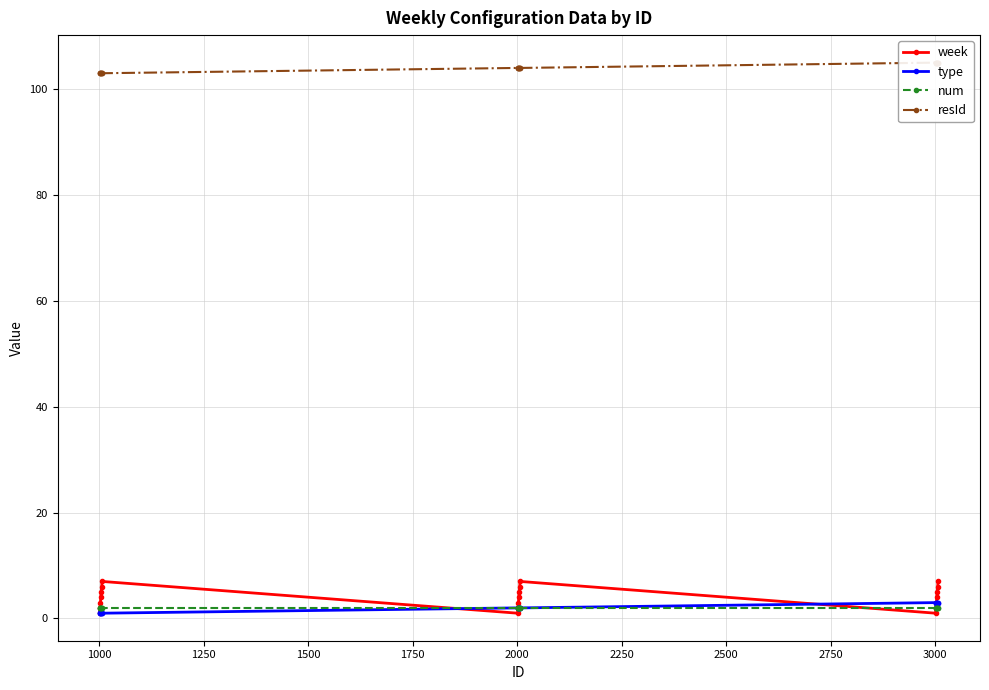

Which series has the largest total across all categories?

resId